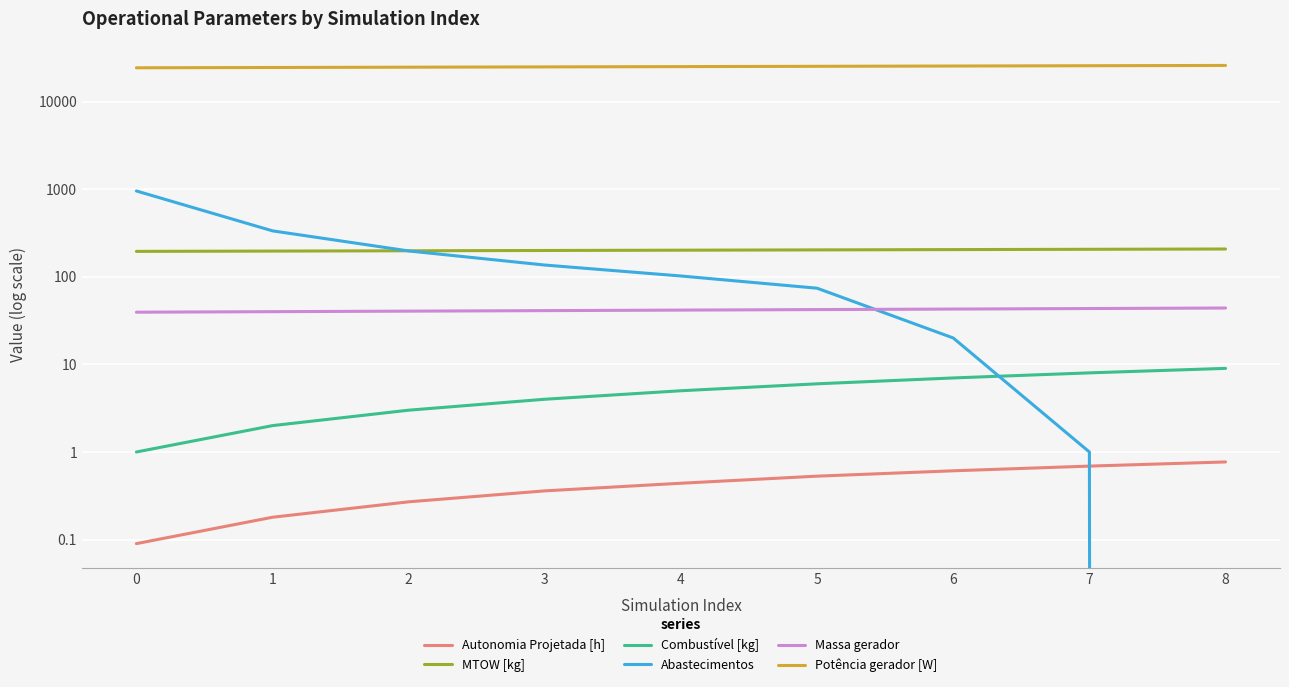

True or false: Potência gerador [W] and MTOW [kg] intersect in this chart.

False